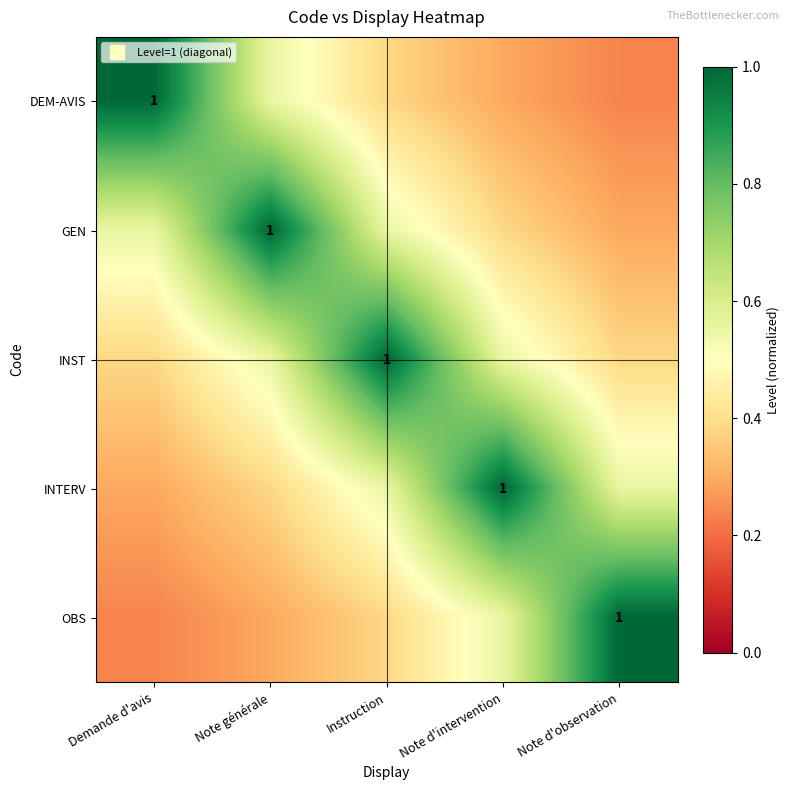

What is the difference between the maximum and minimum values in the INST series?

0.6